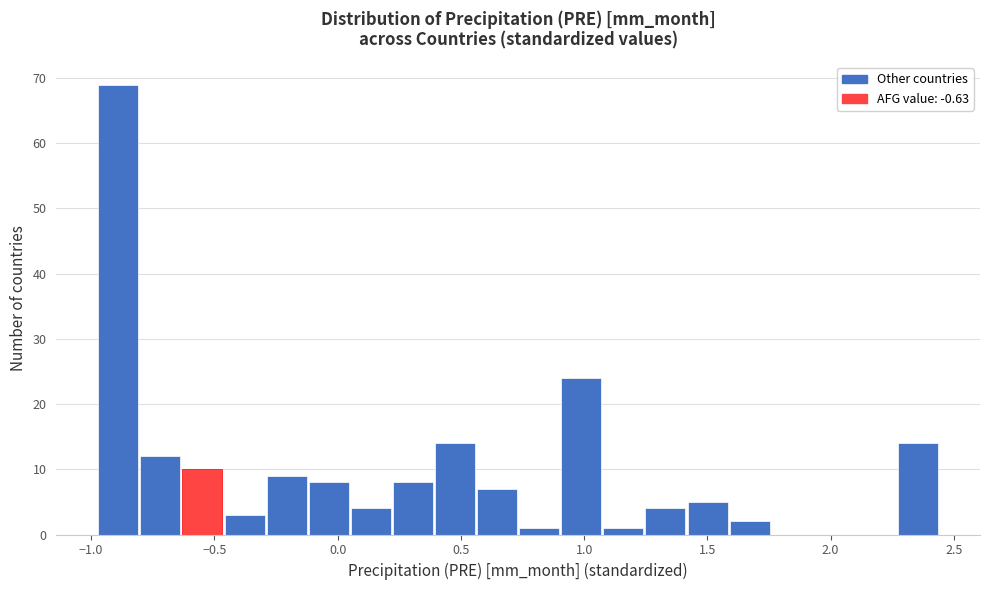

Around what value on the x-axis is the tallest bar? Give the approximate position of its centre, as read against the axis.

-0.90